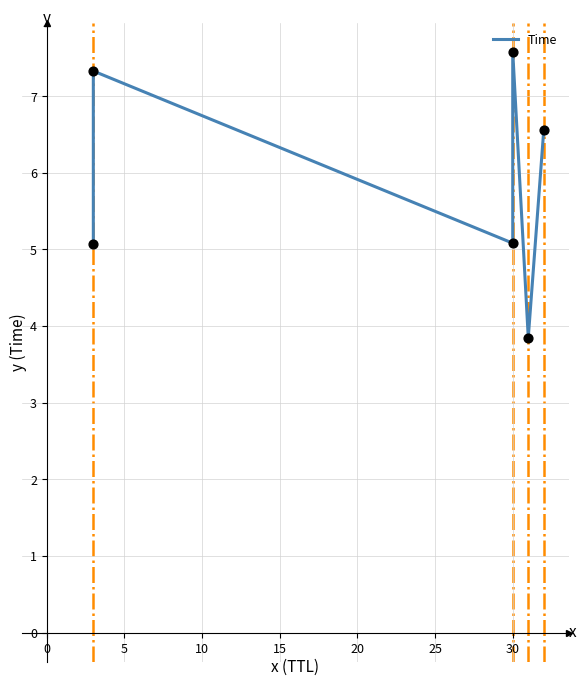

What is the ratio of the value at 20 to the value at 10?

0.9